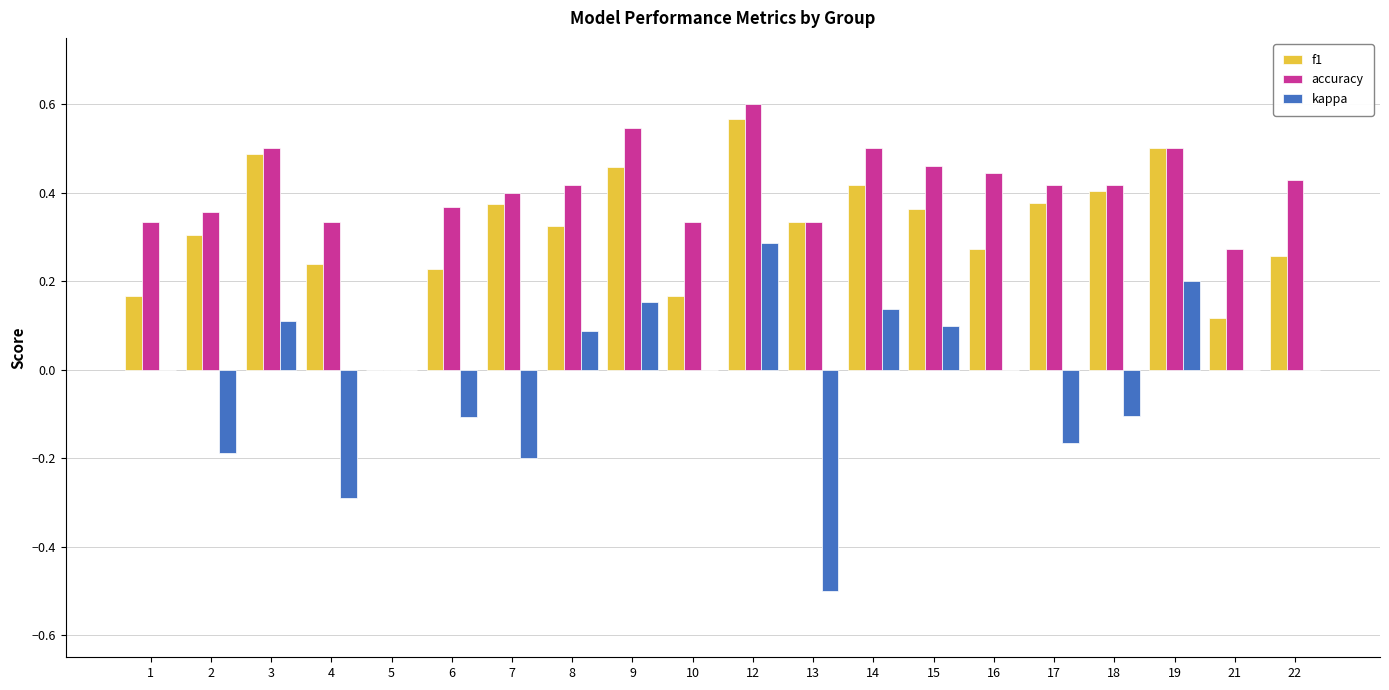

Between 4 and 8, which series saw the biggest shift?

kappa